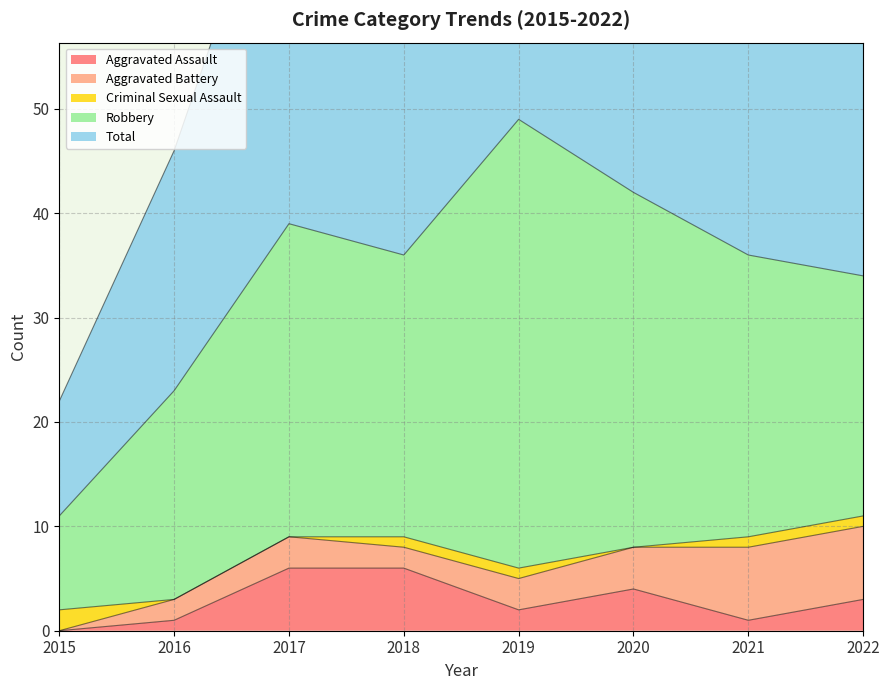

What is the sum of the Total values at 2019 and 2021?

85